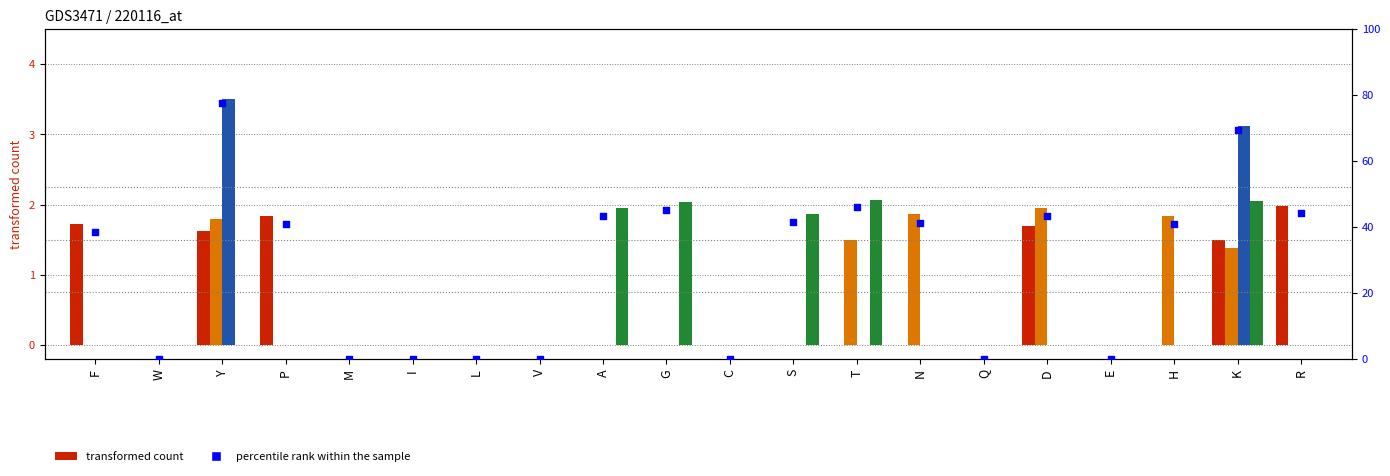

What is the total value across all series at N?

43.2